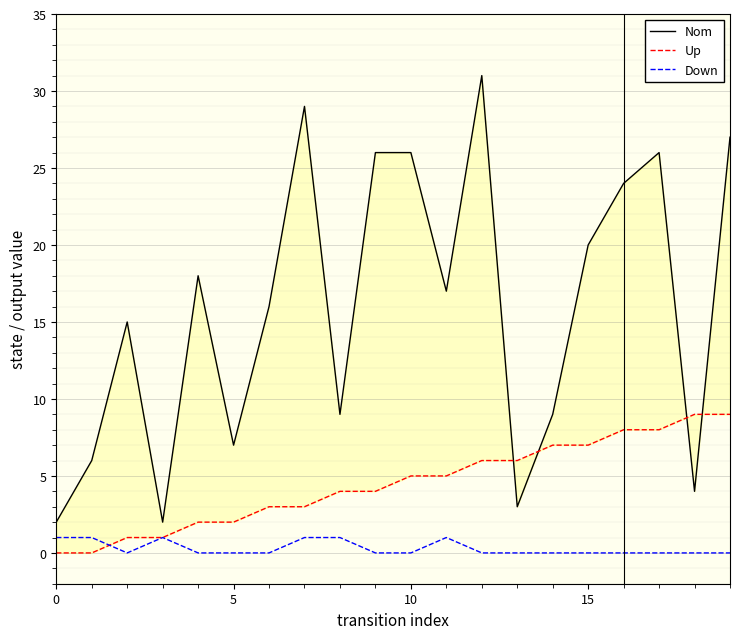

Reading left to right, extract all data points from this chart.

Nom: 2	6	15	2	18	7	16	29	9	26	26	17	31	3	9	20	24	26	4	27
Up: 0	0	1	1	2	2	3	3	4	4	5	5	6	6	7	7	8	8	9	9
Down: 1	1	0	1	0	0	0	1	1	0	0	1	0	0	0	0	0	0	0	0